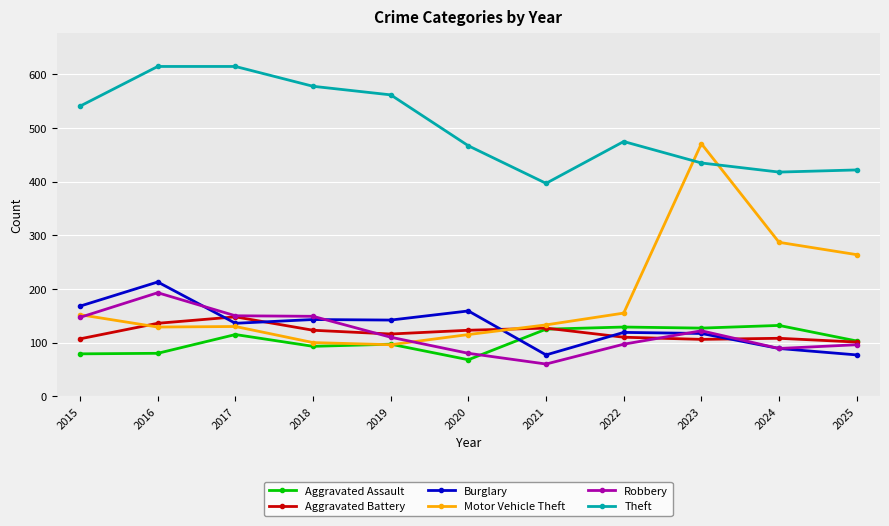

In Aggravated Battery, how many points are lower than both neighbors (excluding endpoints)?

2